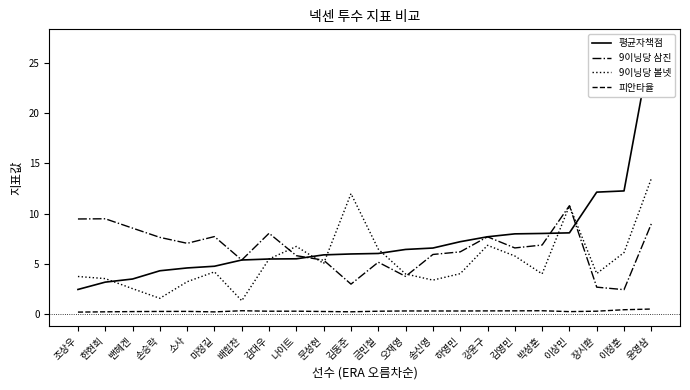

What is the sum of the 피안타율 values at 하영민 and 배힘찬?

0.7